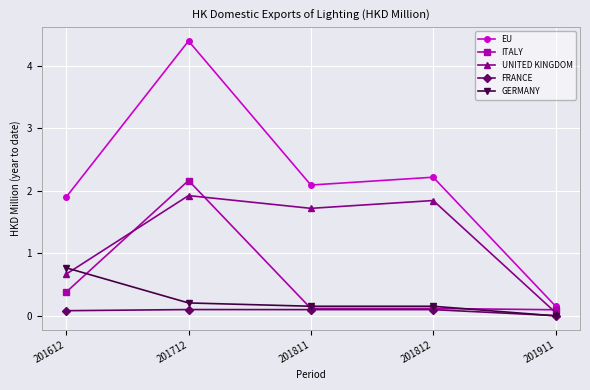

At how many categories does at least one series exceed 1?

4